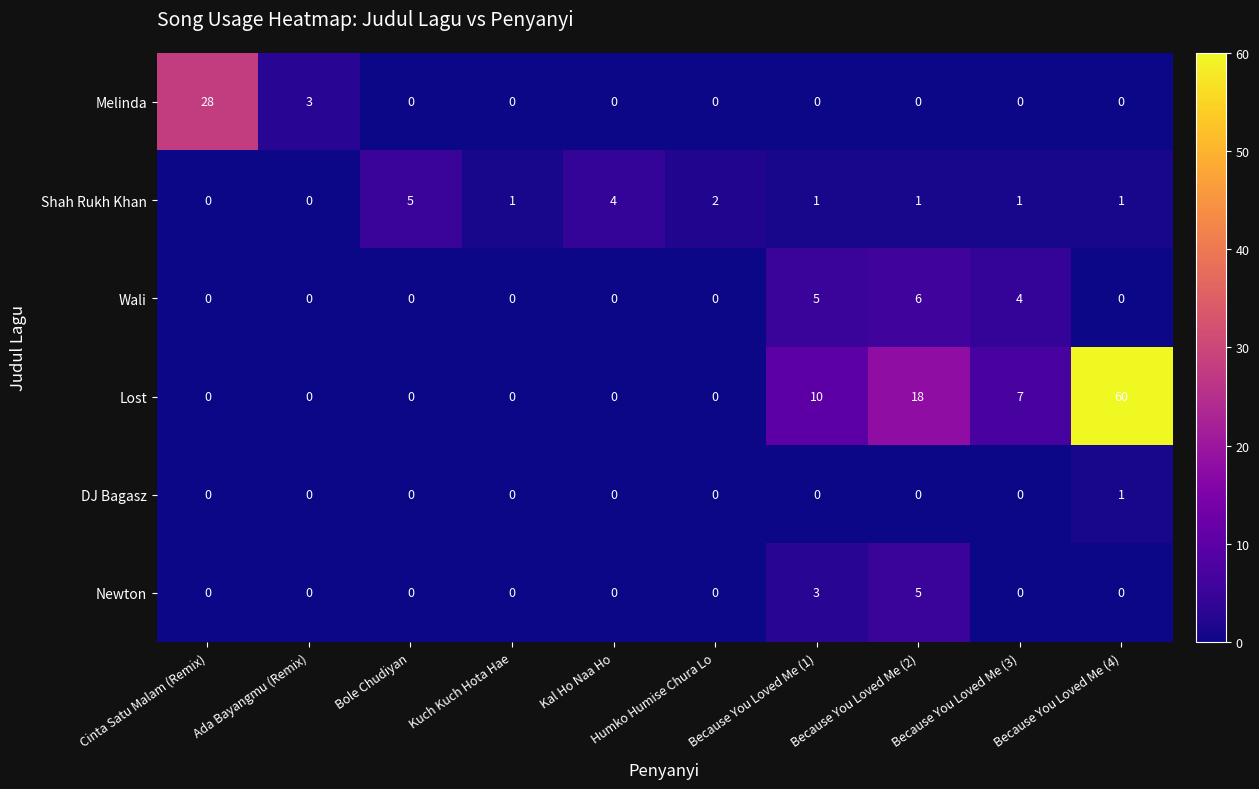

What is the difference between the maximum and minimum values in the Newton series?

5